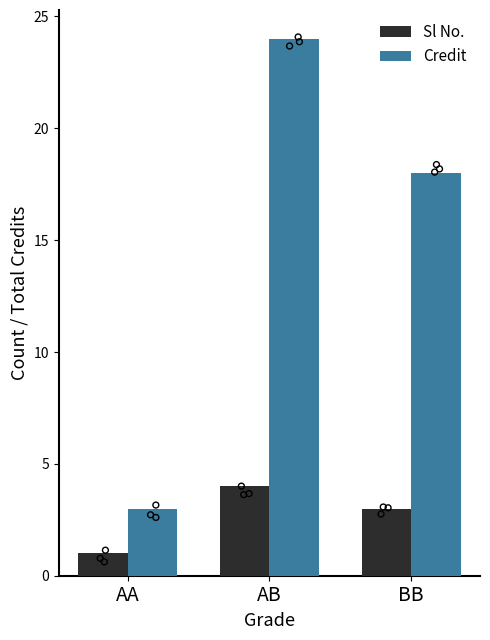

What is the total value across all series at BB?

21